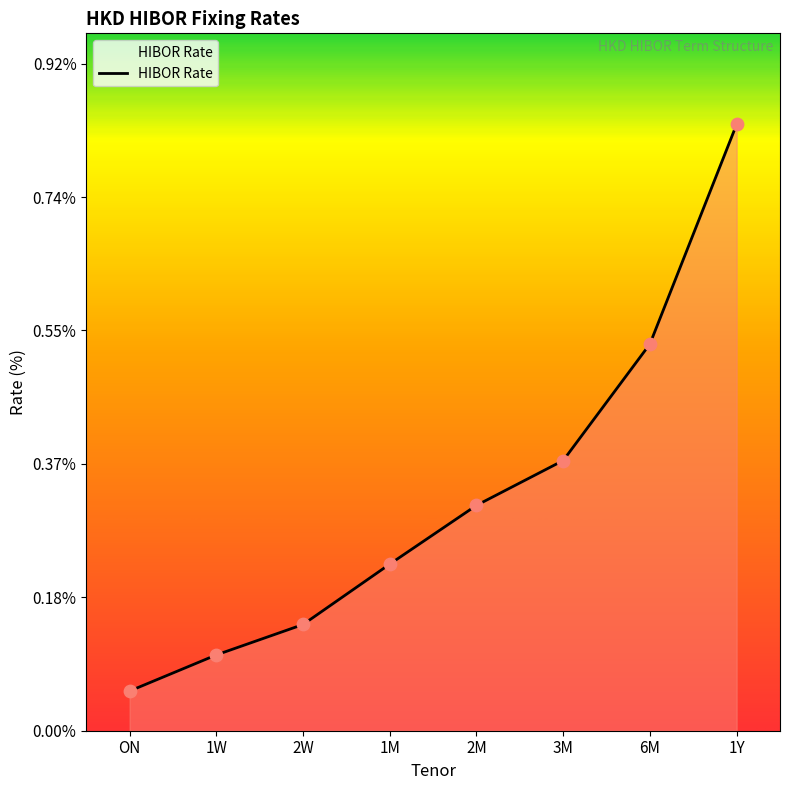

What is the change in value from ON to 1W?

+0.1